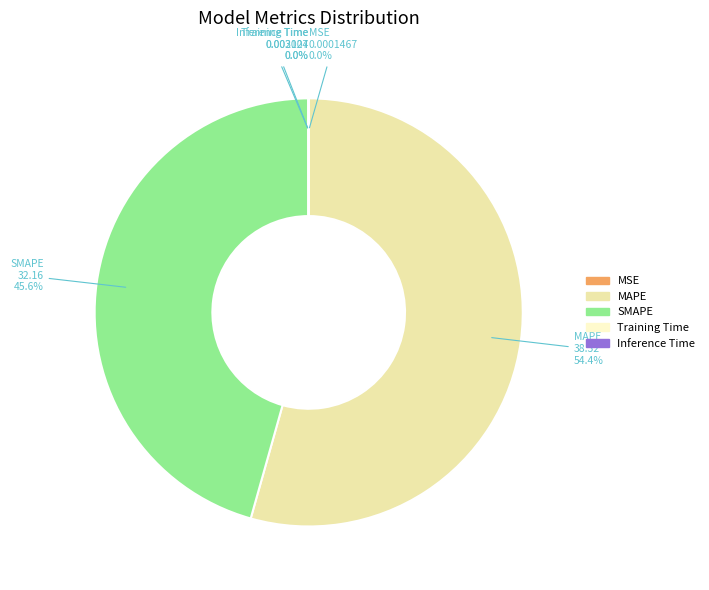

Is there a majority slice in this chart?

Yes